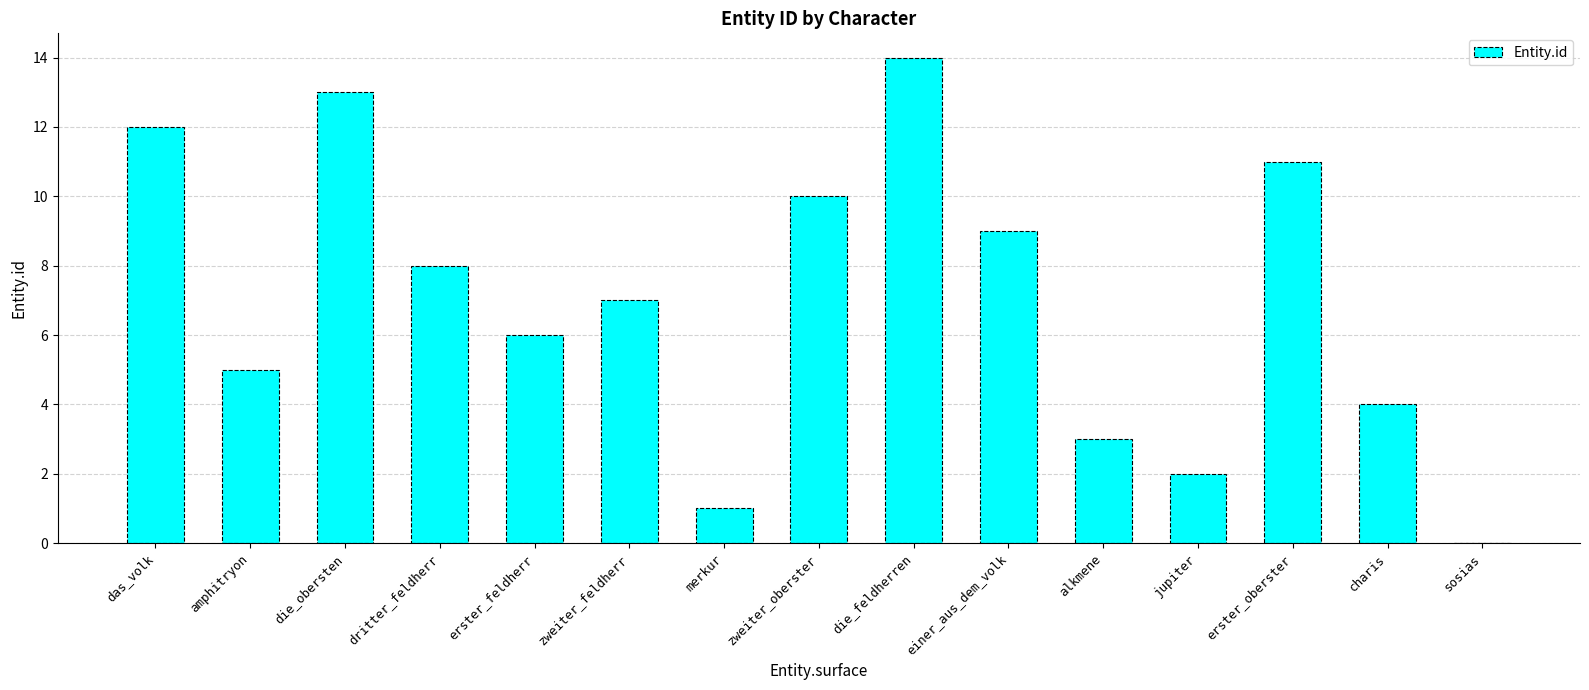

Does the chart contain stacked bars?

No